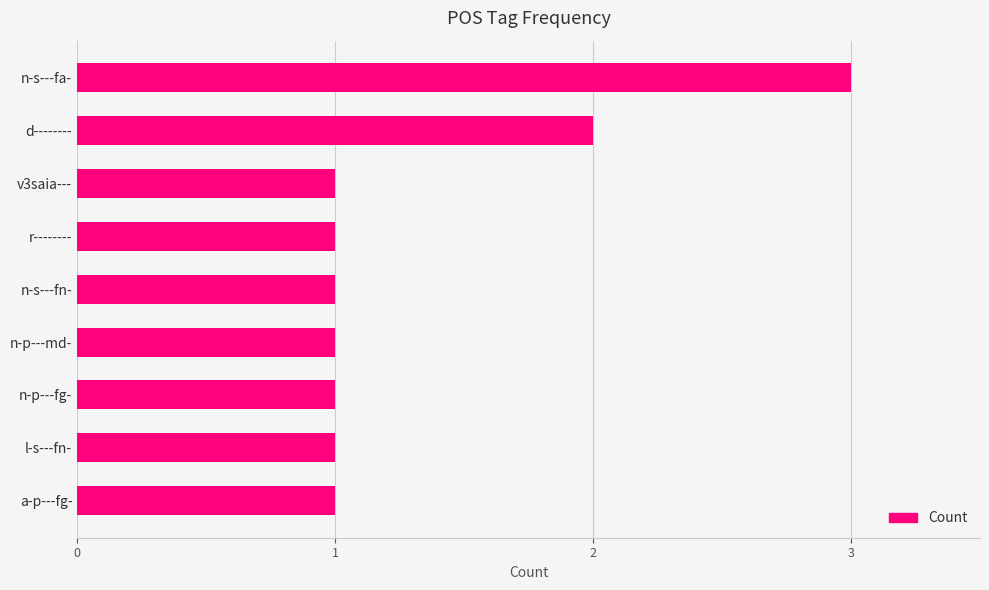

Is it true that the value at l-s---fn- is 1?

True